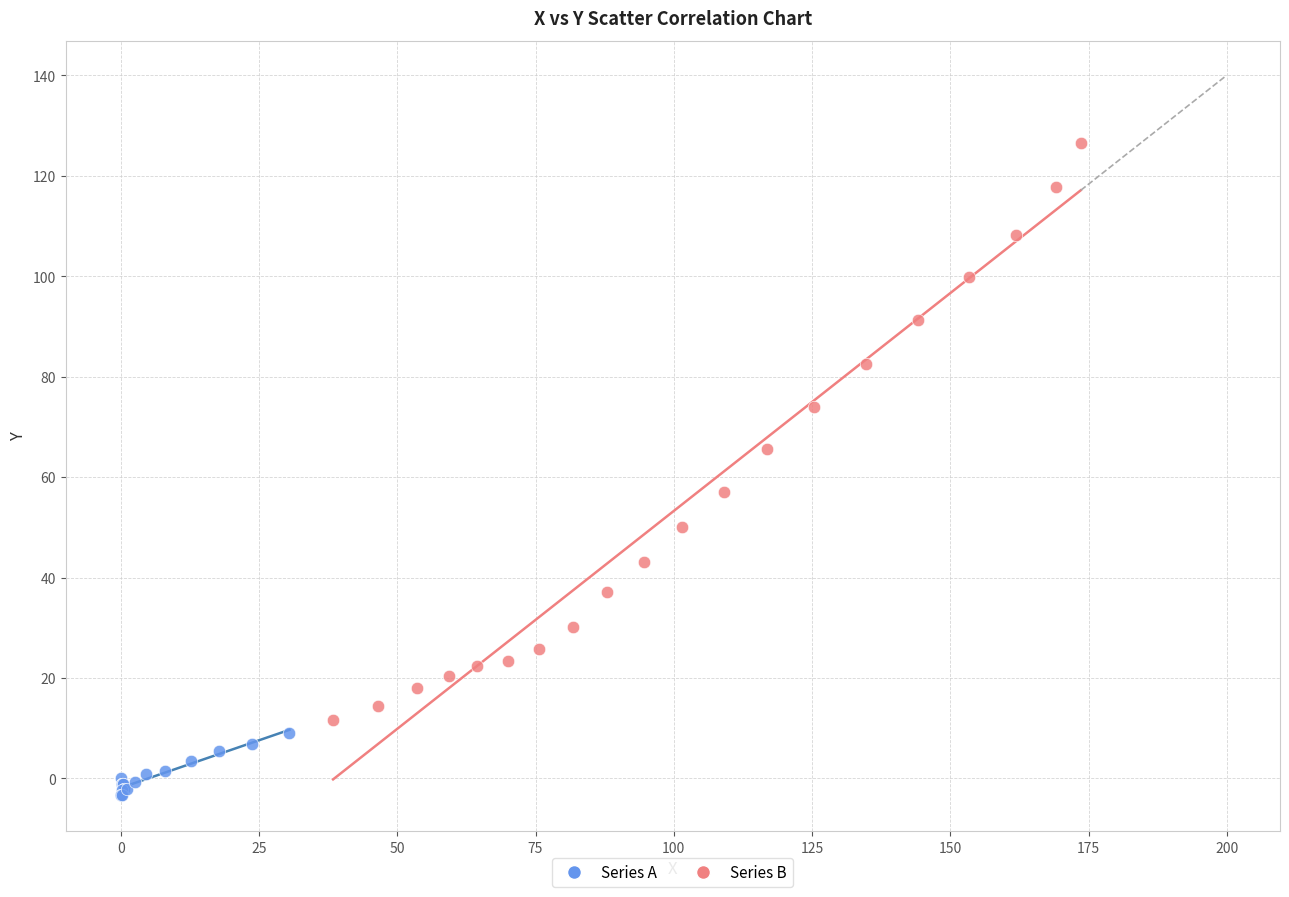

Which series contains the lowest Y value?

Series A